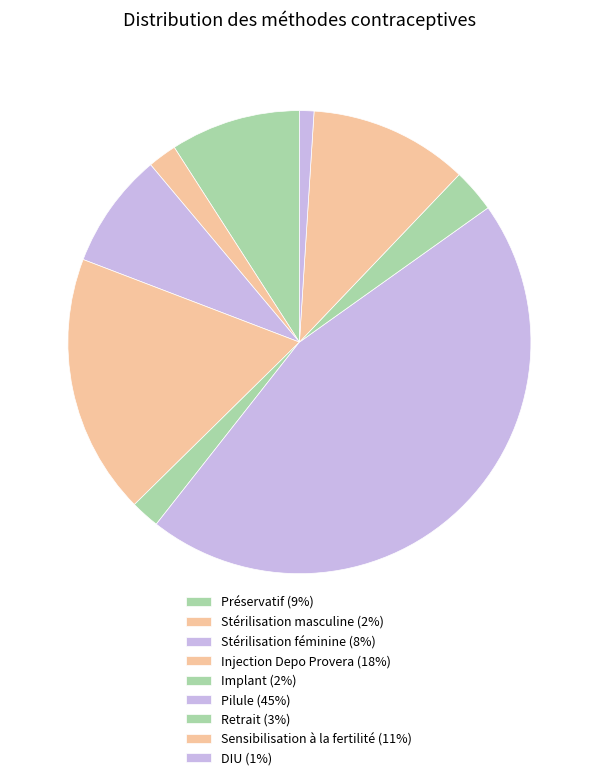

To the nearest percent, what is the combined percentage of DIU and Implant?

3%